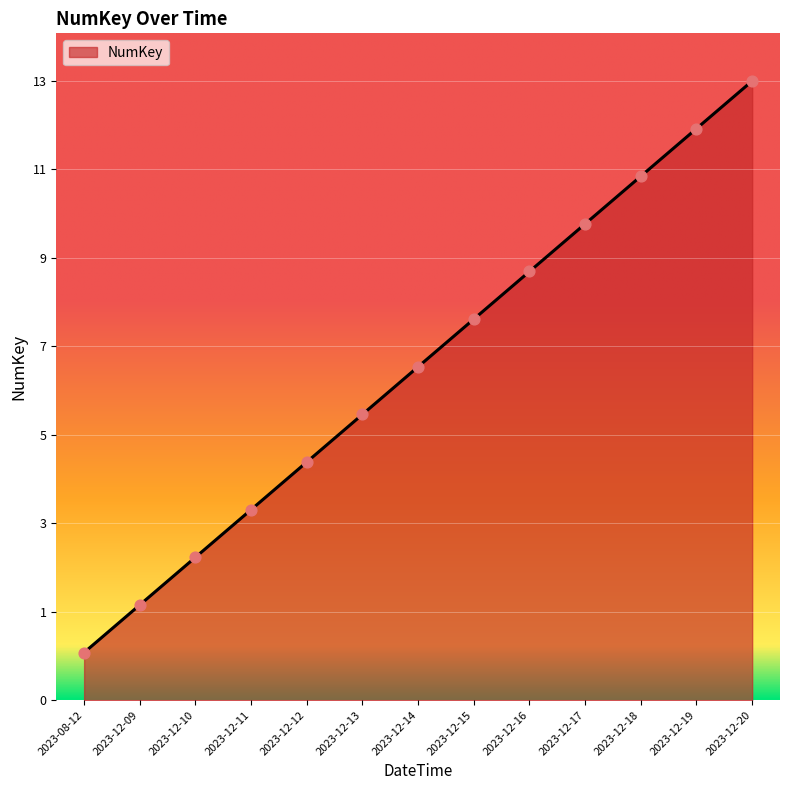

Between 2023-12-12 and 2023-12-18, which is larger?

2023-12-18